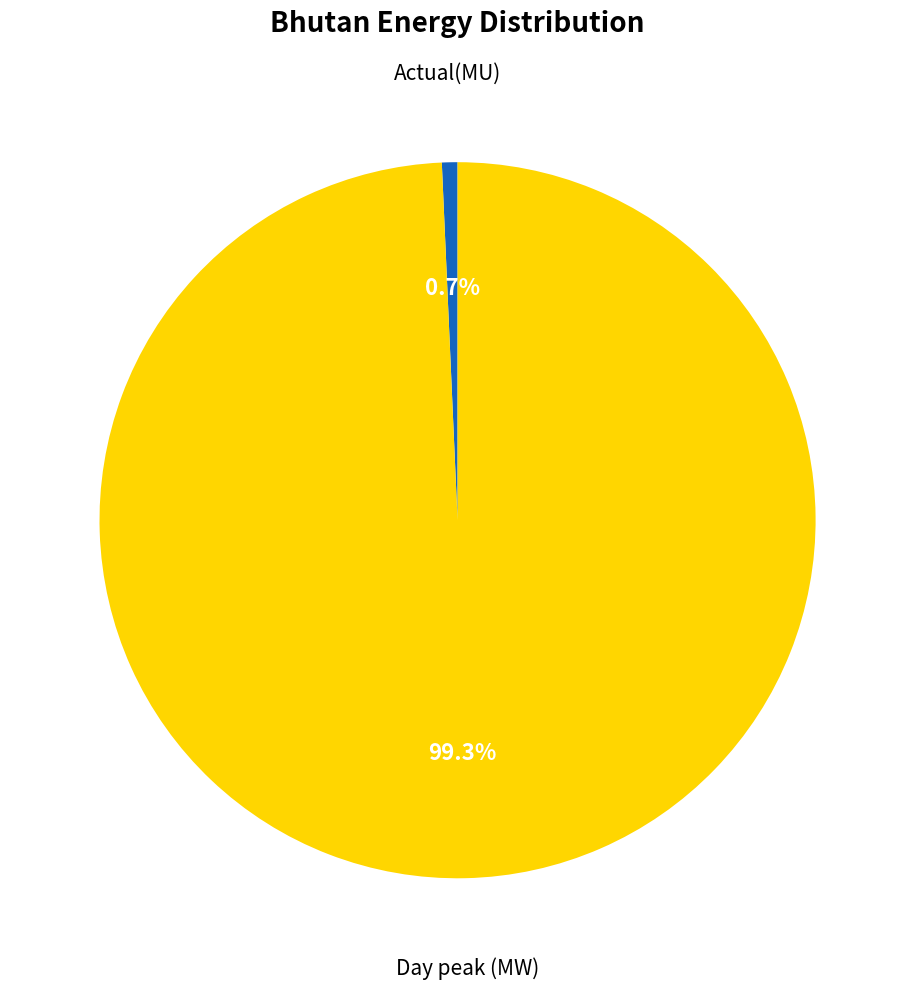

What is the ratio of the value at Day peak (MW) to the value at Actual(MU)?

141.7